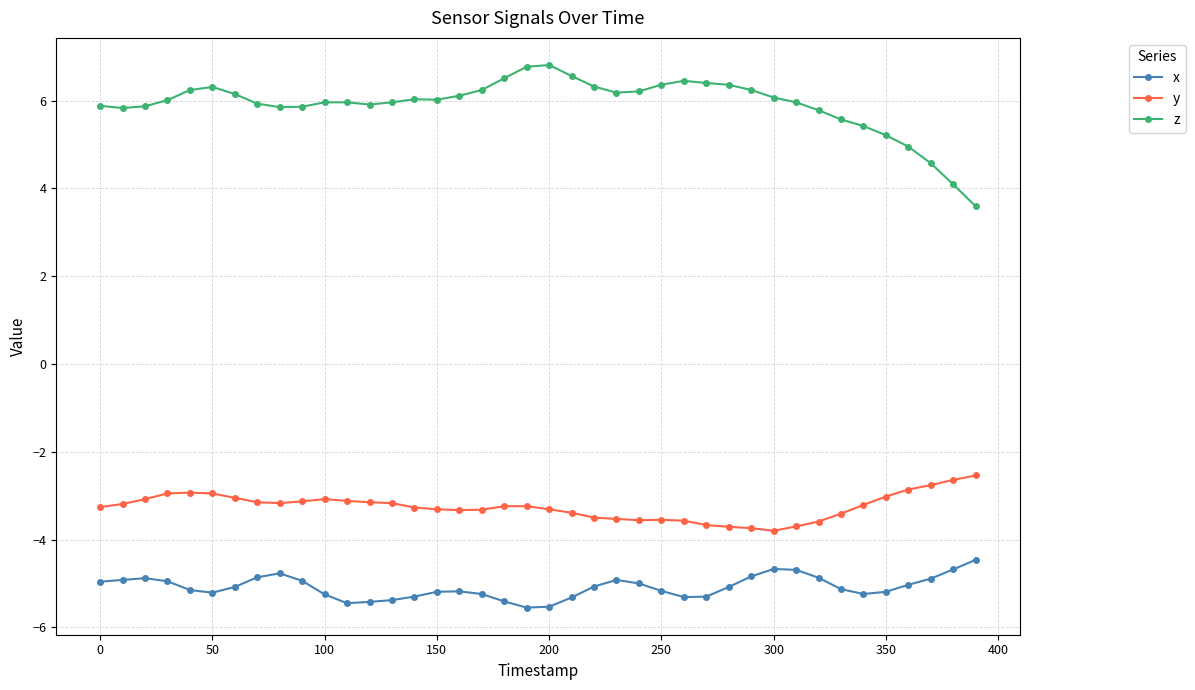

What is the value of the x point at the 25th from the left?

-5.0